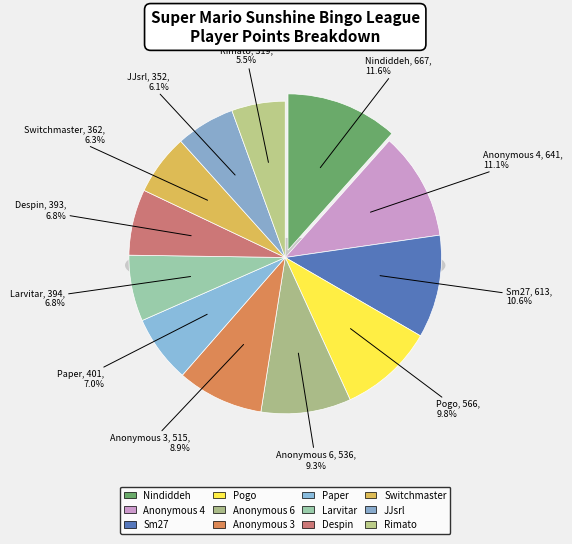

To the nearest percent, what is the difference between the Larvitar and Anonymous 3 slice percentages?

2%